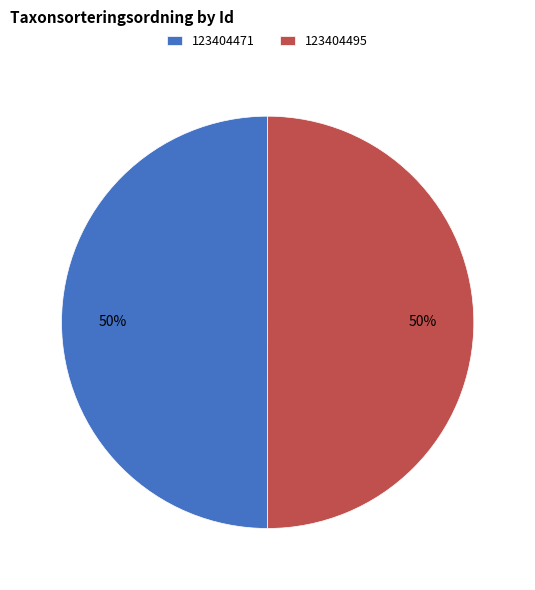

How many segments does this pie chart have?

2